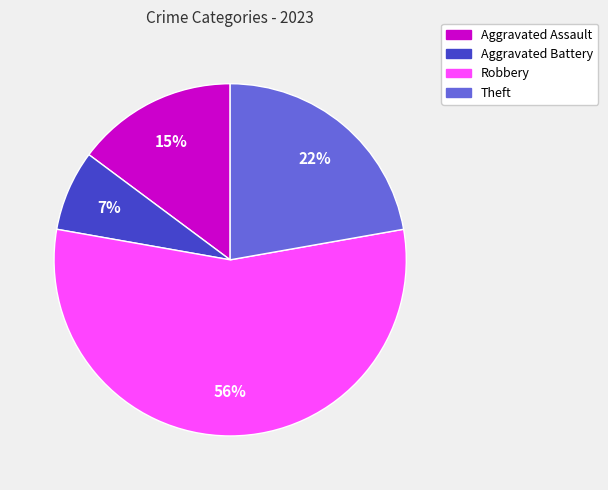

Rank the categories by value from highest to lowest.

Robbery, Theft, Aggravated Assault, Aggravated Battery